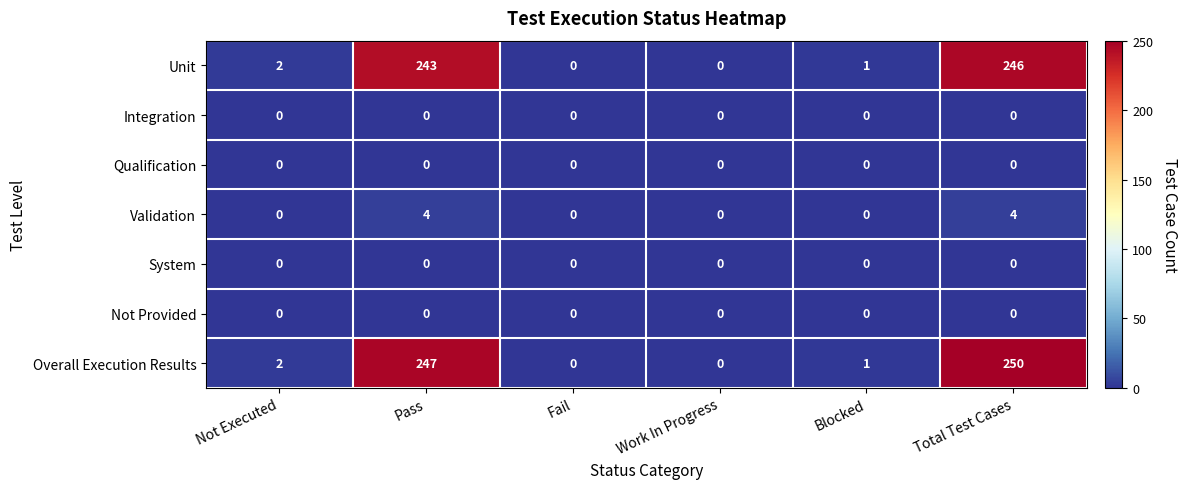

What is the sum of the Unit values at Work In Progress and Total Test Cases?

246